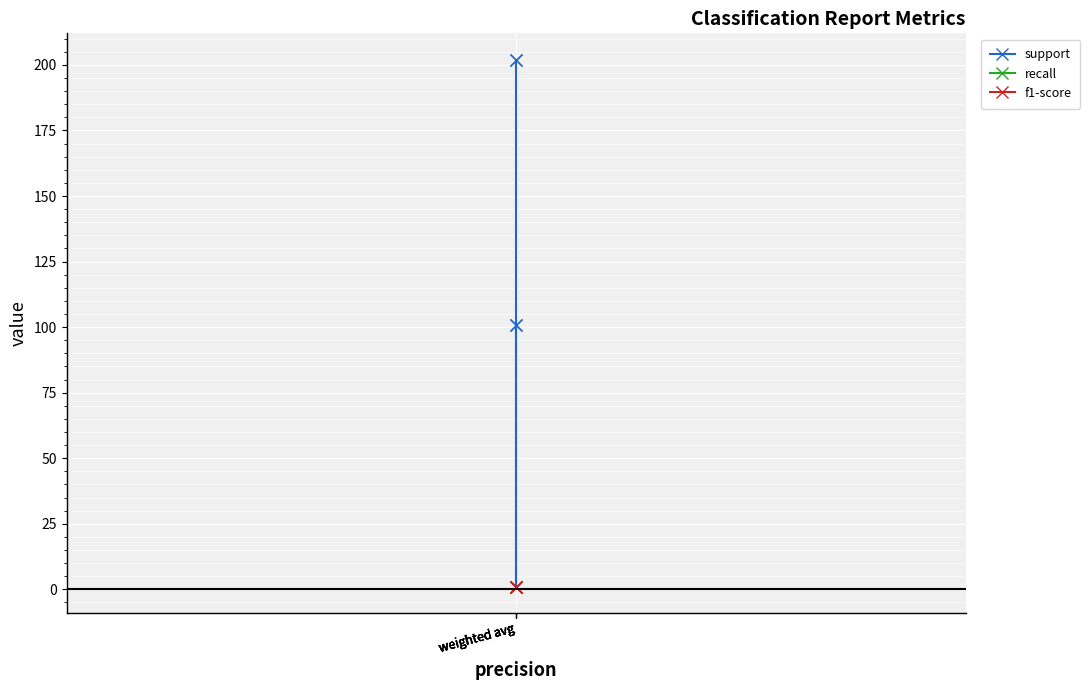

Rank the series at weighted avg from highest to lowest value.

support, recall, f1-score